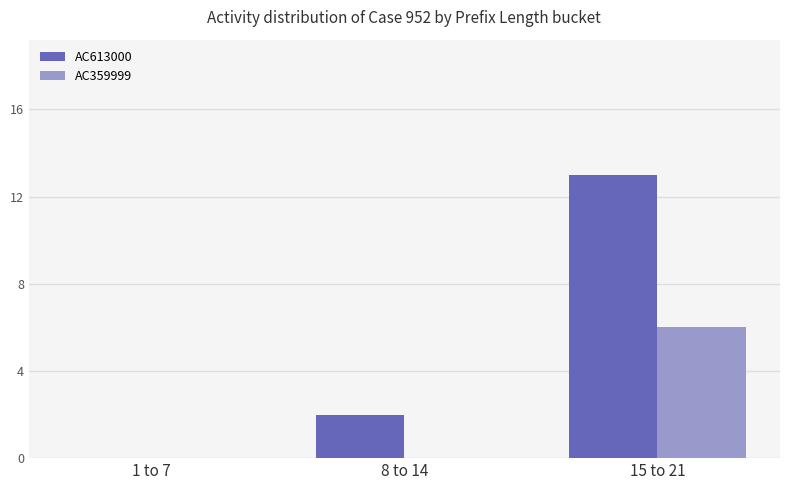

Reading right to left, what are all the values shown in this chart?

AC613000: 13	2	0
AC359999: 6	0	0